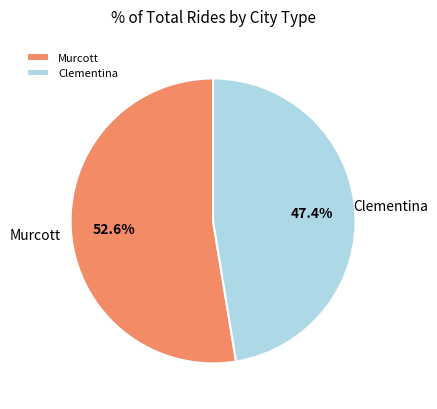

What is the largest slice in the pie chart?

Murcott